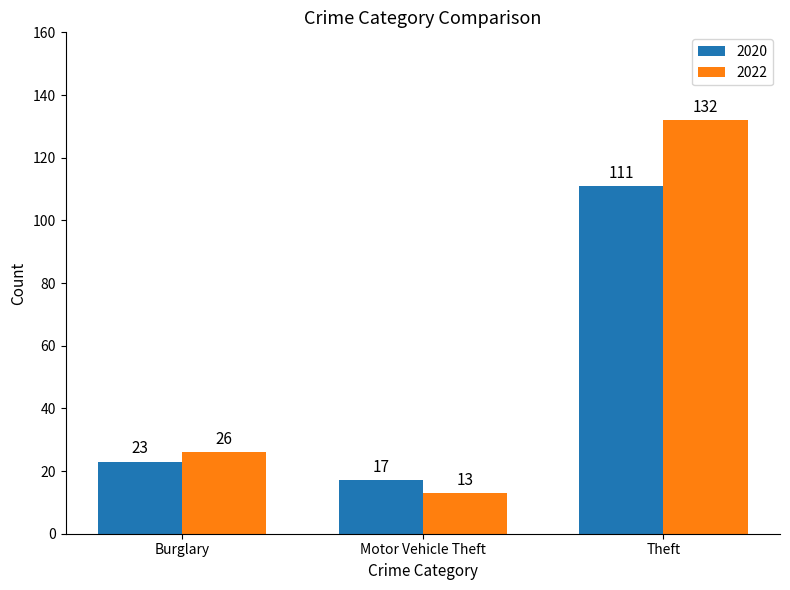

What is the highest value of the 2022 series?

132